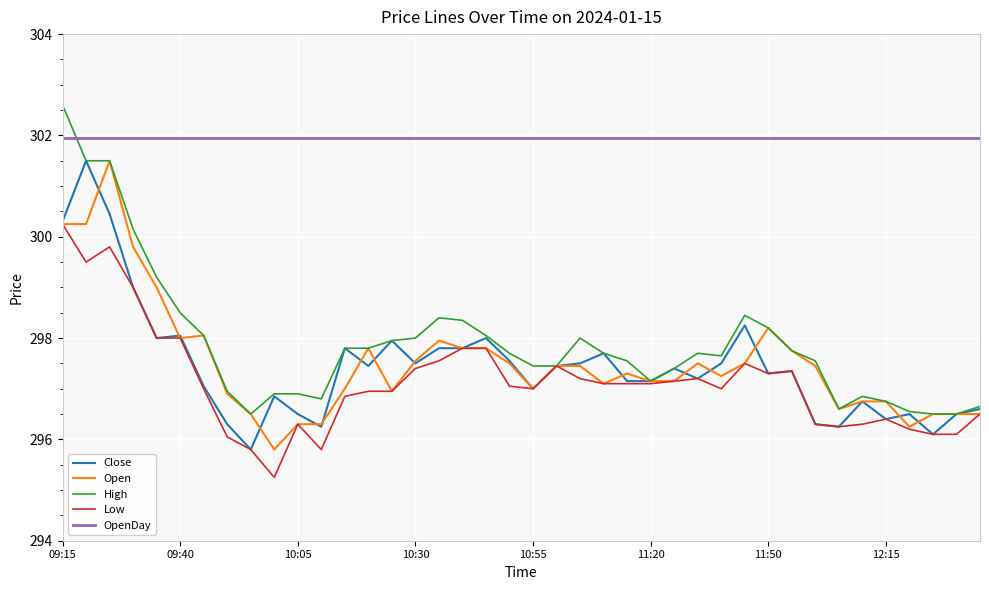

What is the difference between the maximum and second lowest values in the High series?

6.1